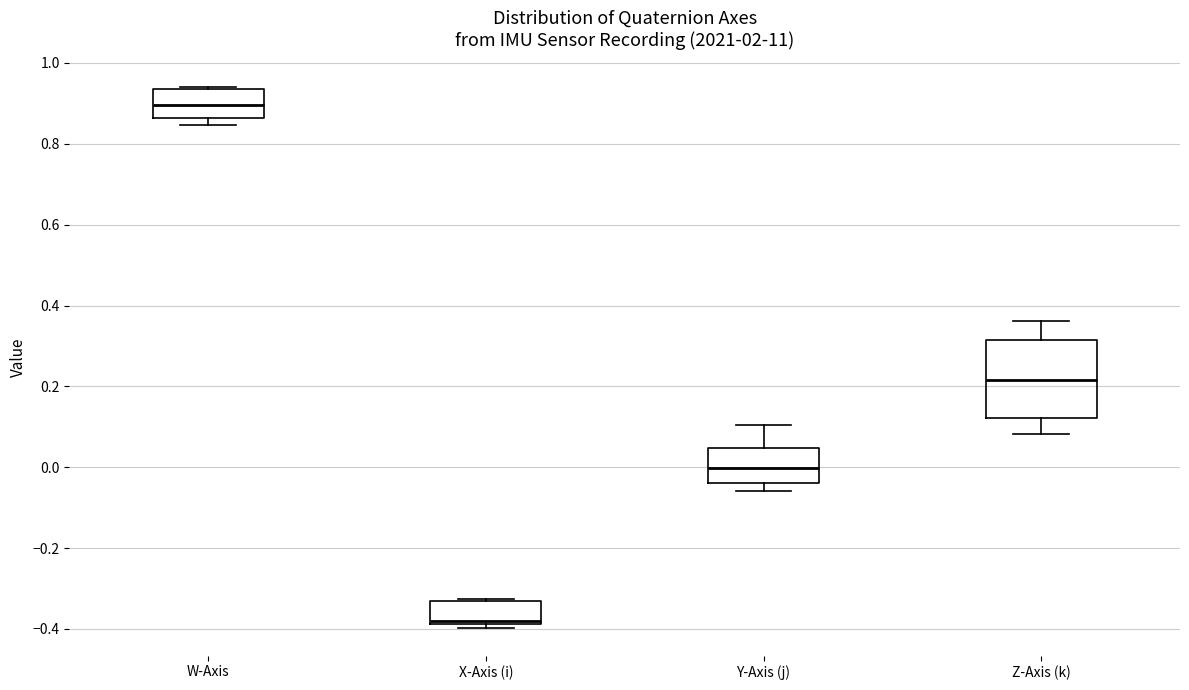

Which box's median line is the lowest?

X-Axis (i)